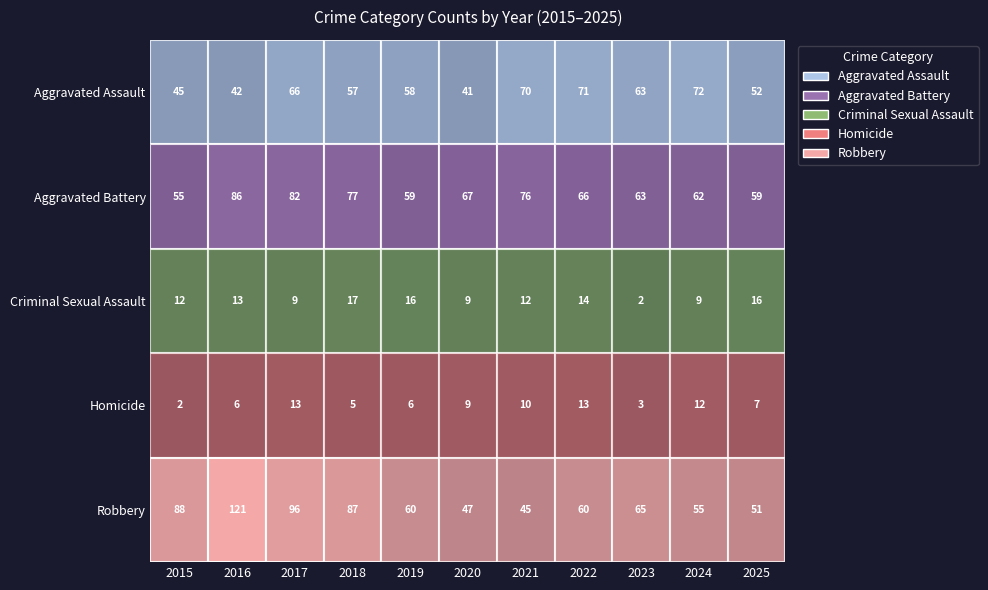

What is the sum of the Robbery values at 2024 and 2020?

102